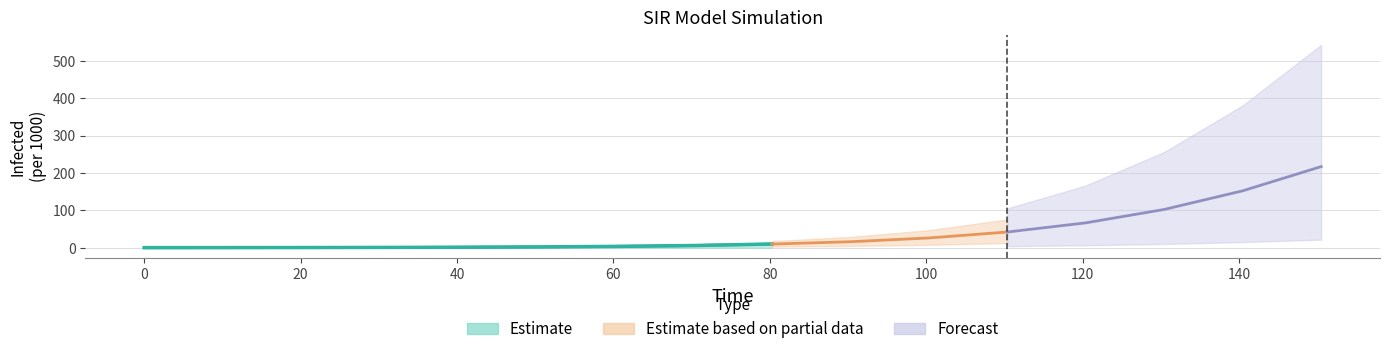

What value does the I series have at 19?

0.2